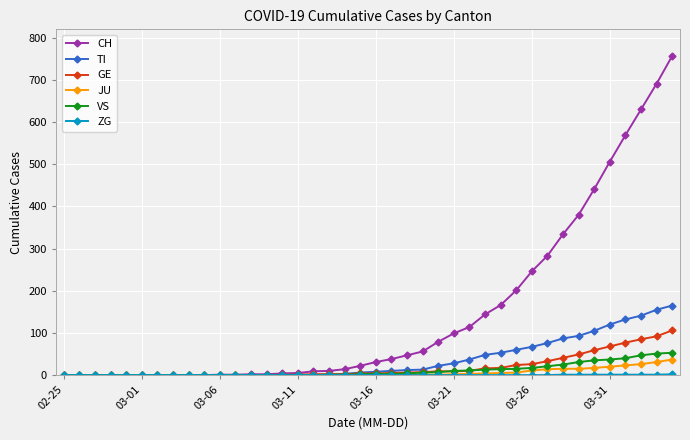

What is the average value of the JU series?

6